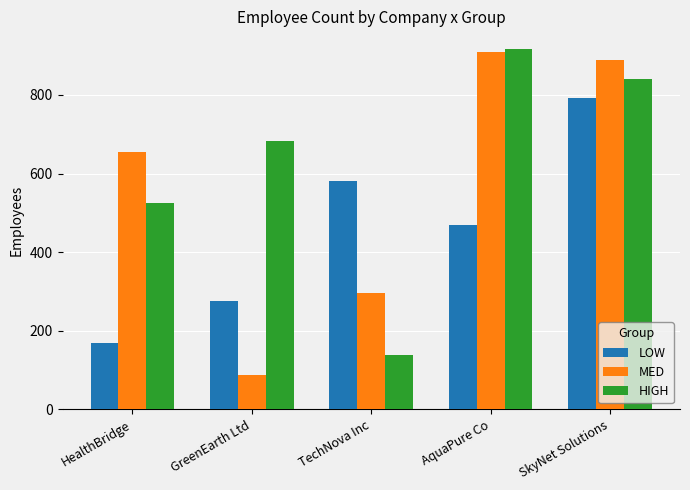

What is the label of the 3rd bar from the right?

TechNova Inc